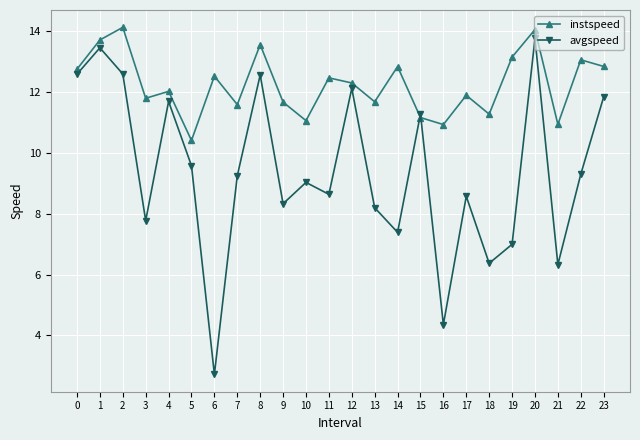

What is the total value across all series at 22?

22.4